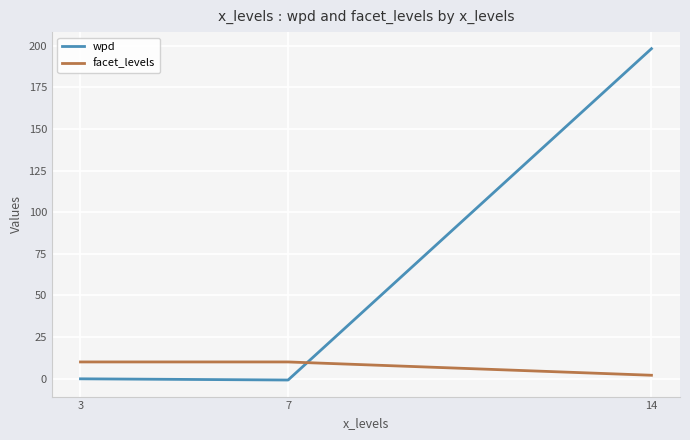

Is the value of facet_levels at 3 greater than the value of wpd at 14?

No